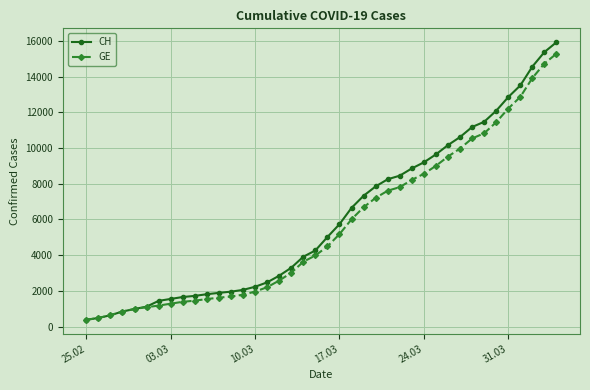

What is the minimum value for CH?

375